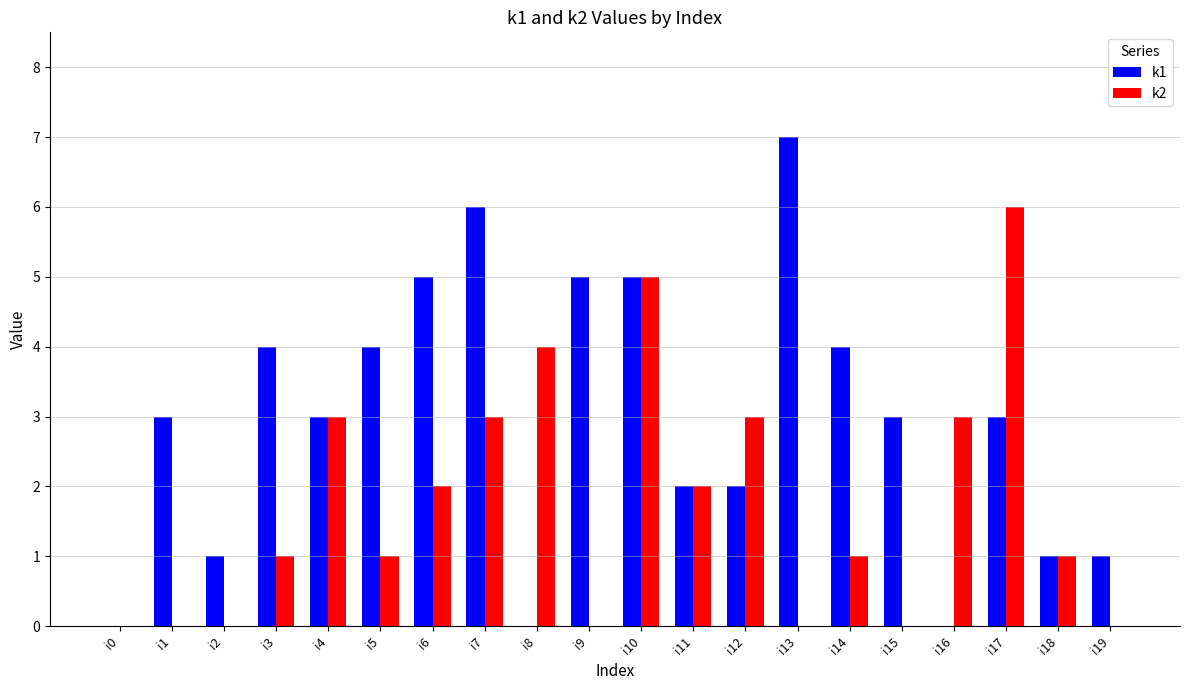

Which series has the largest total across all categories?

k1